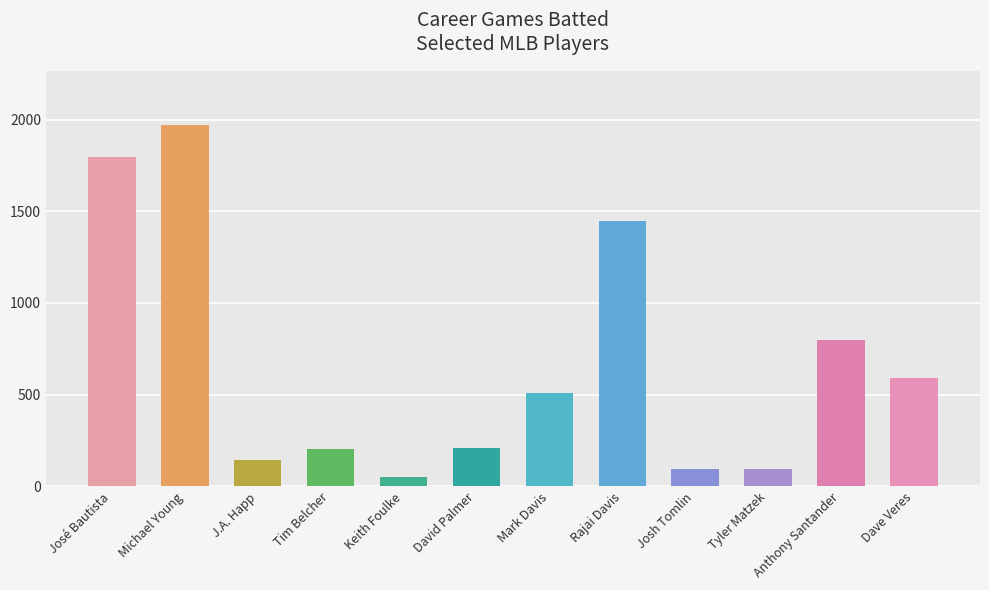

Where is the data nearest to the value 1011?

Anthony Santander